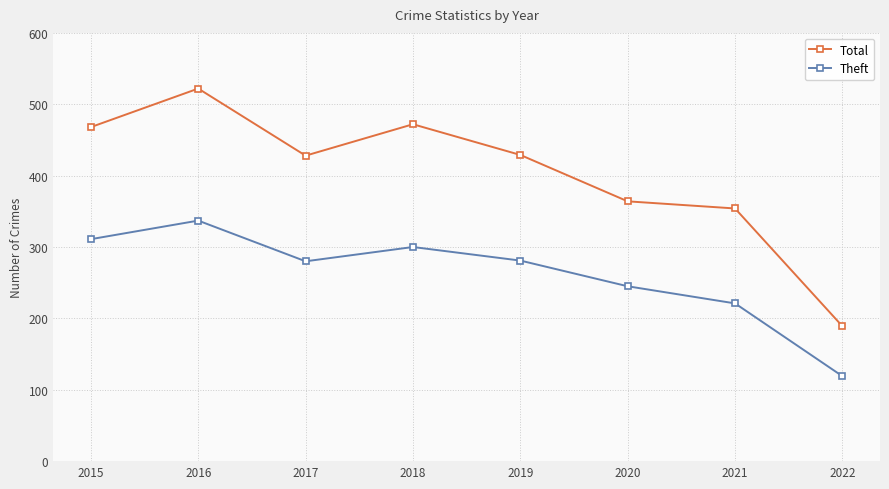

True or false: Theft and Total cross at least once.

False